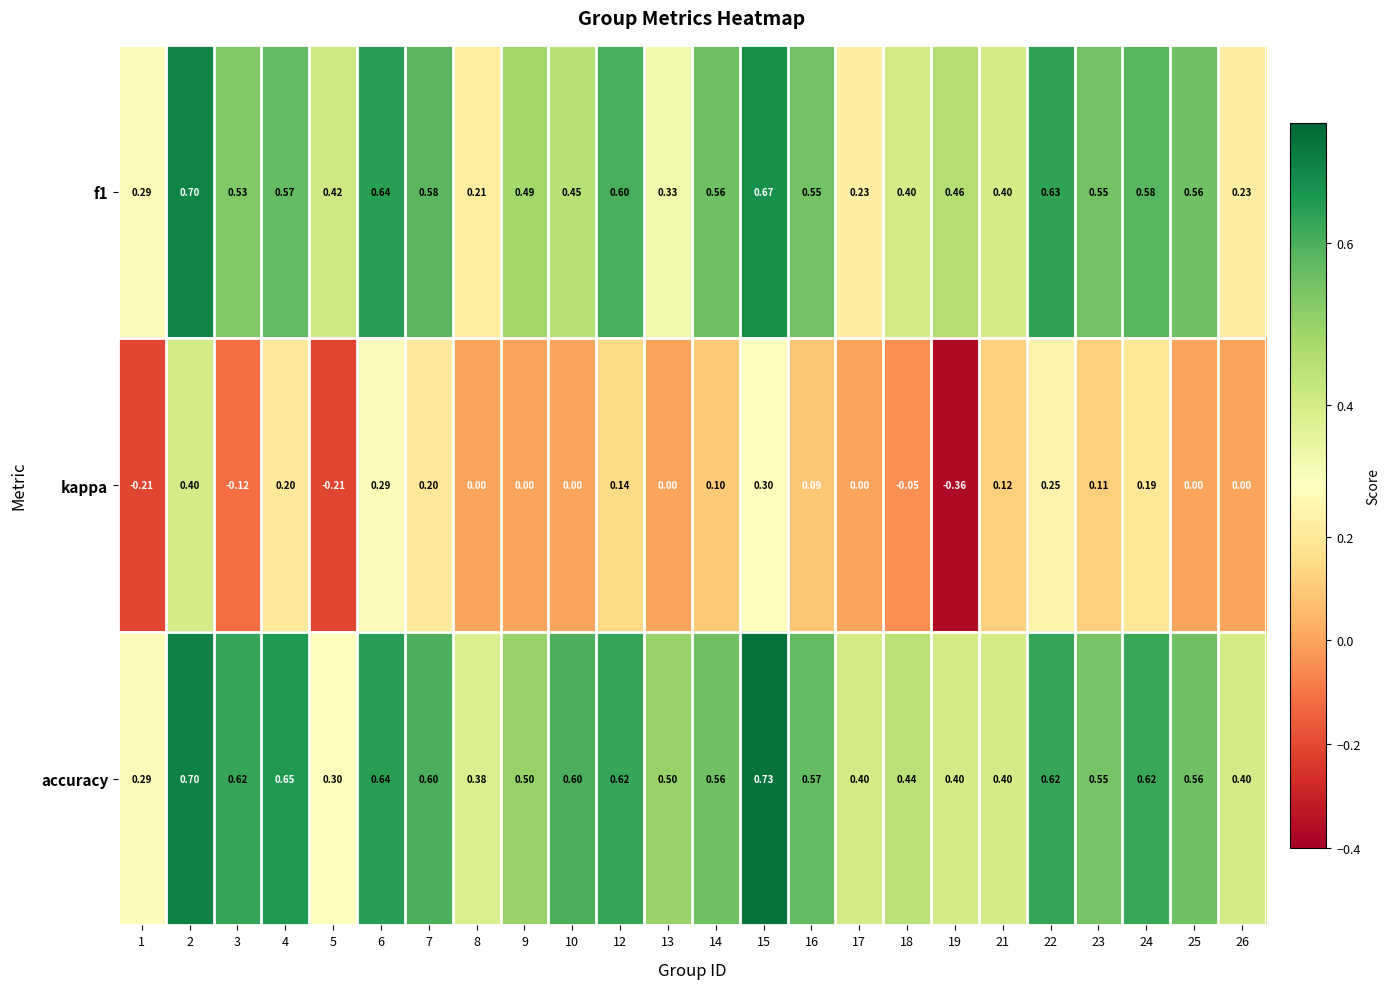

At 9, list the series in order from largest to smallest.

accuracy, f1, kappa